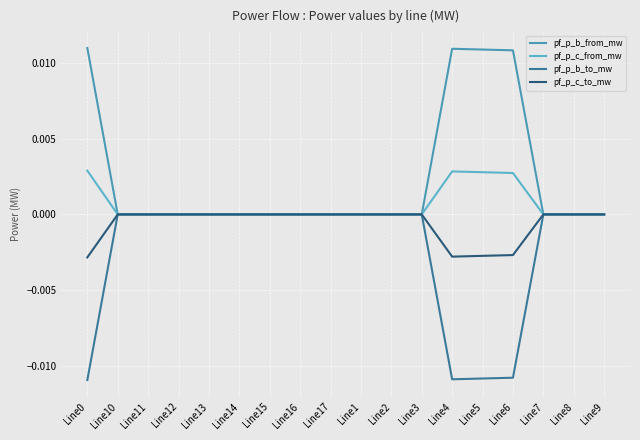

What are all the series names shown in the legend?

pf_p_b_from_mw, pf_p_c_from_mw, pf_p_b_to_mw, pf_p_c_to_mw